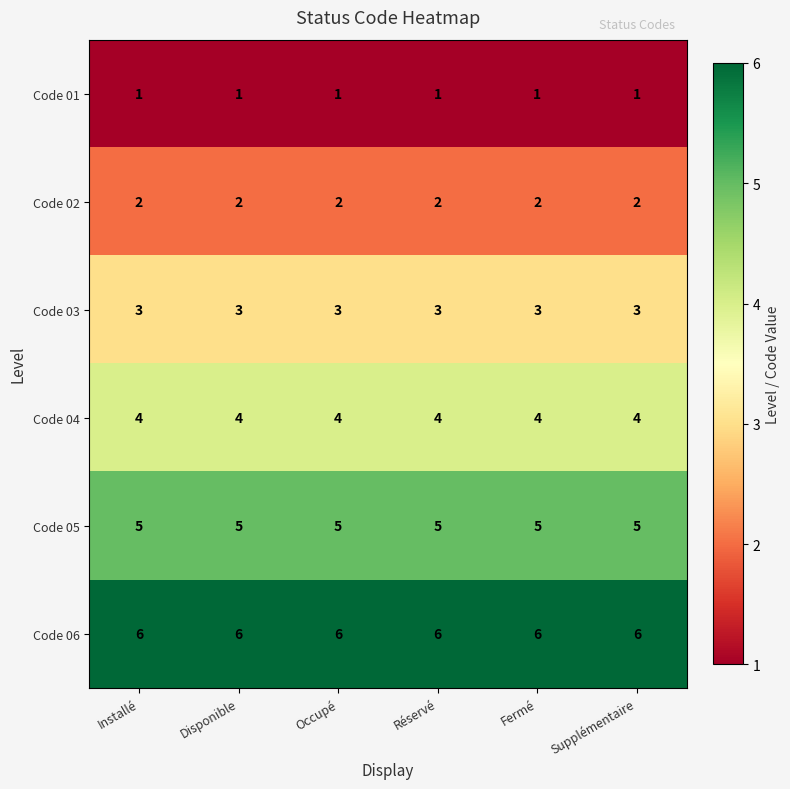

Rank the series by their maximum value, from highest to lowest.

Code 06, Code 05, Code 04, Code 03, Code 02, Code 01